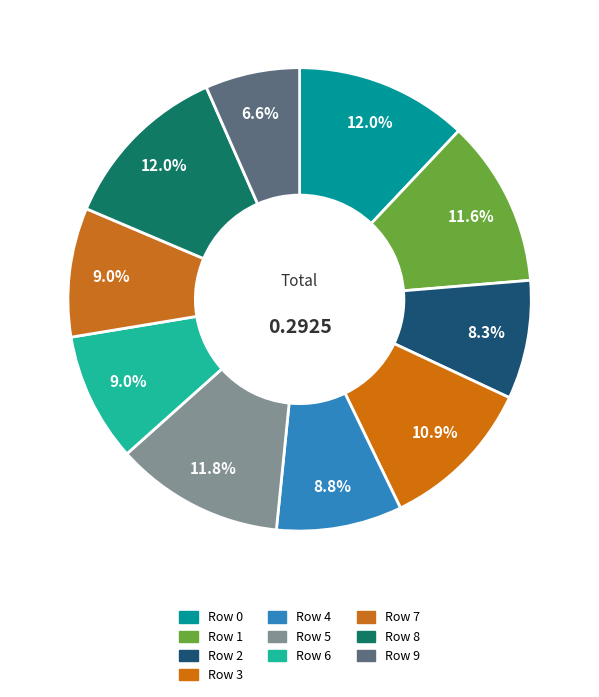

Is there any slice that represents more than half of the pie?

No